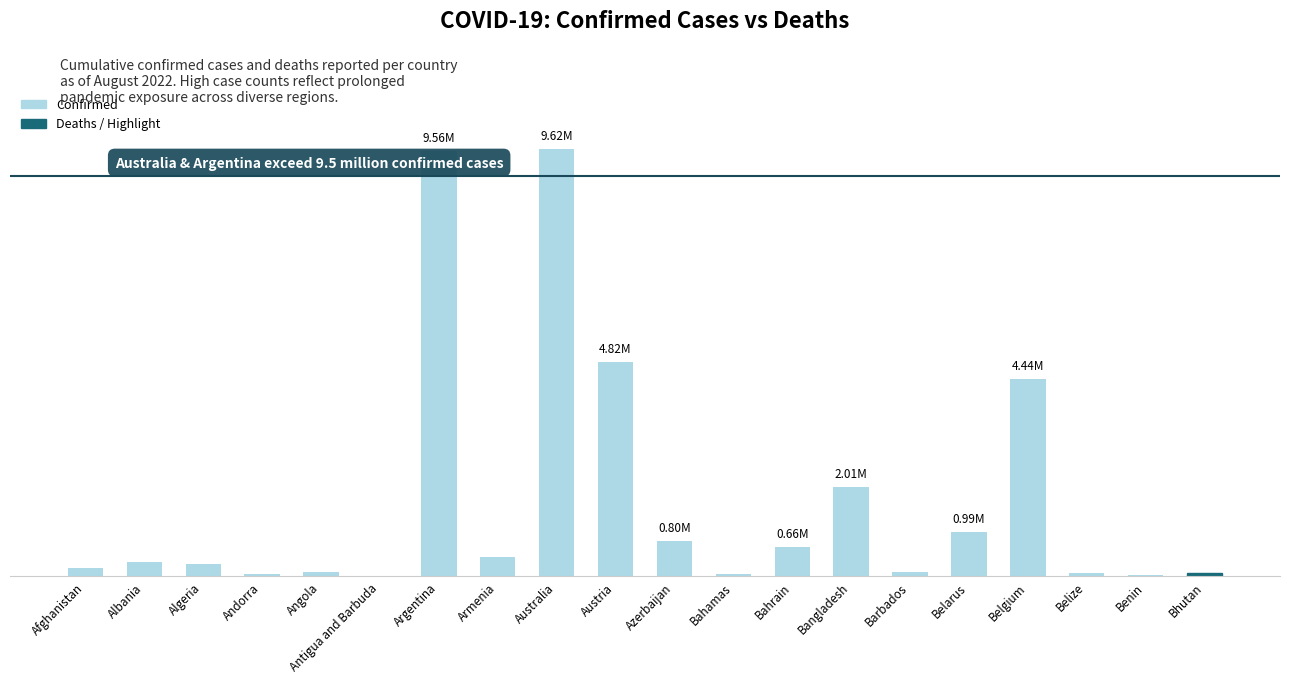

Which series reaches the maximum Y coordinate?

Confirmed